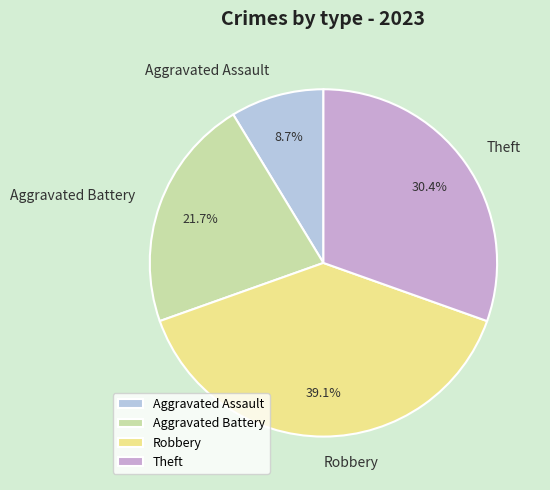

How much of the chart is everything except Robbery?

60.9%